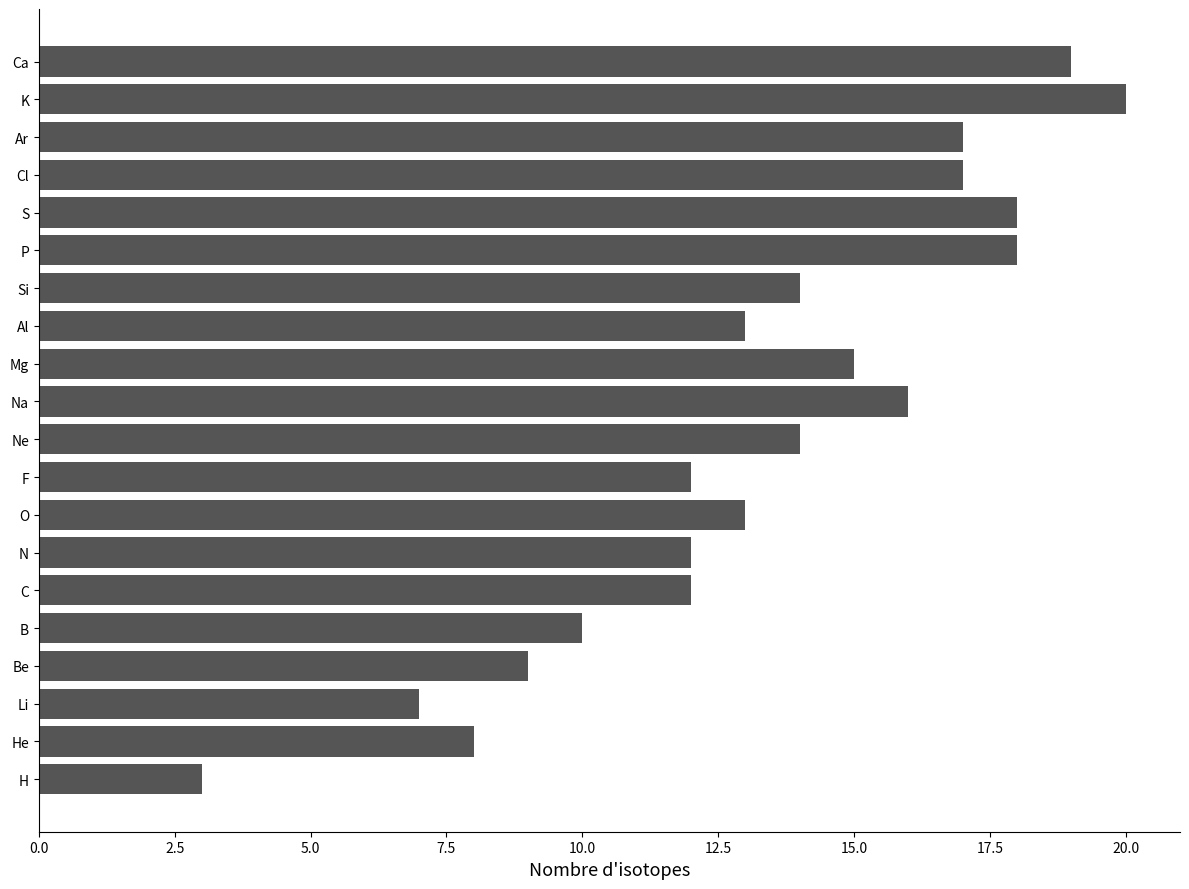

Approximately how many times larger is the value at Na compared to H?

5.3